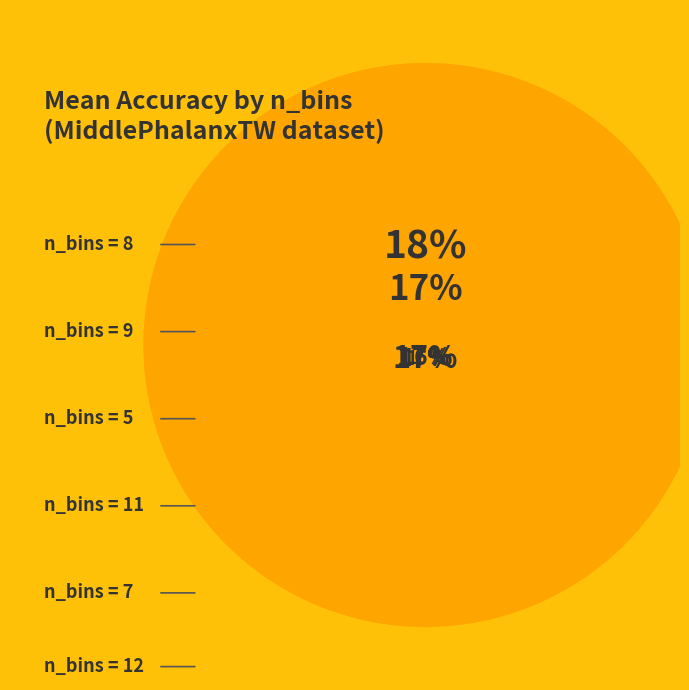

Rank the categories by value from highest to lowest.

8, 9, 5, 11, 7, 12